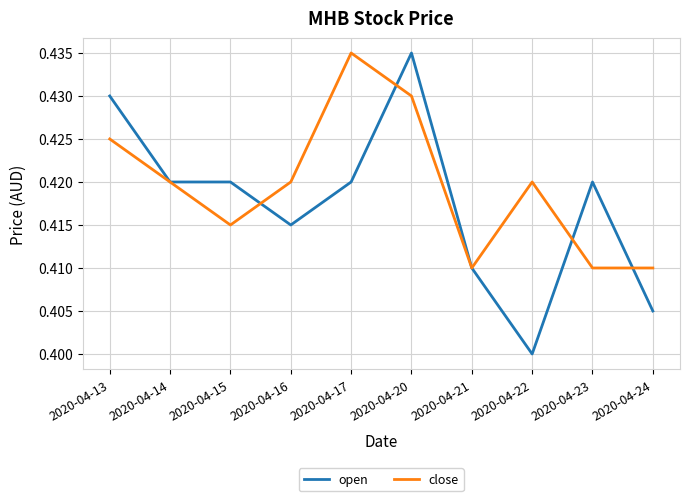

Which category has the highest value in the close series?

2020-04-17